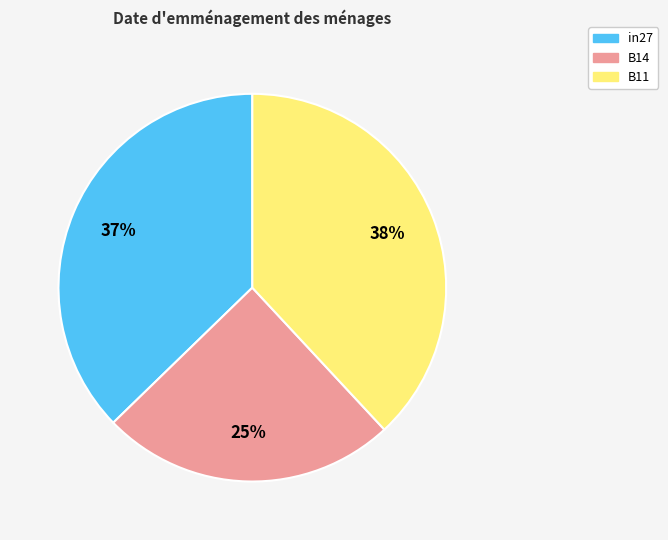

Which slice is the largest?

B11